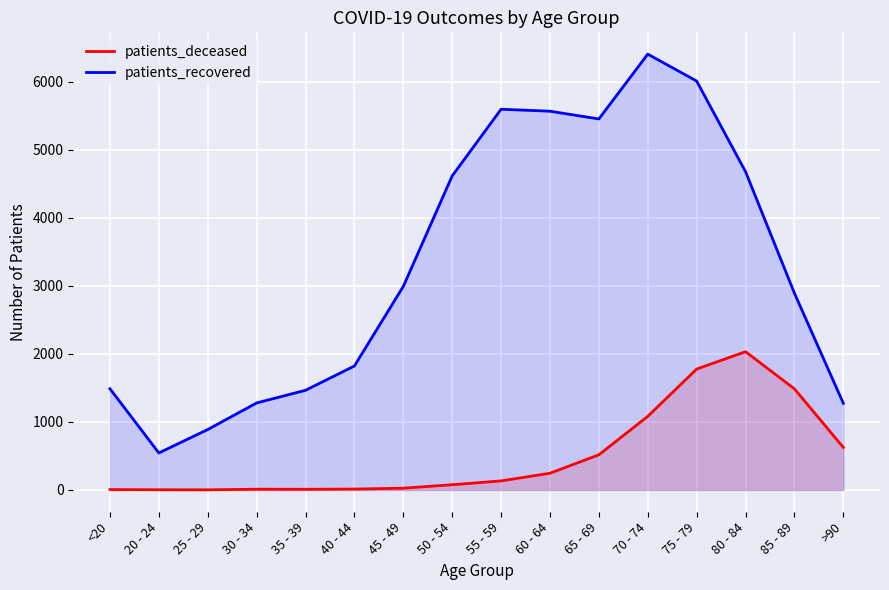

What is the total value across all series at <20?

1494